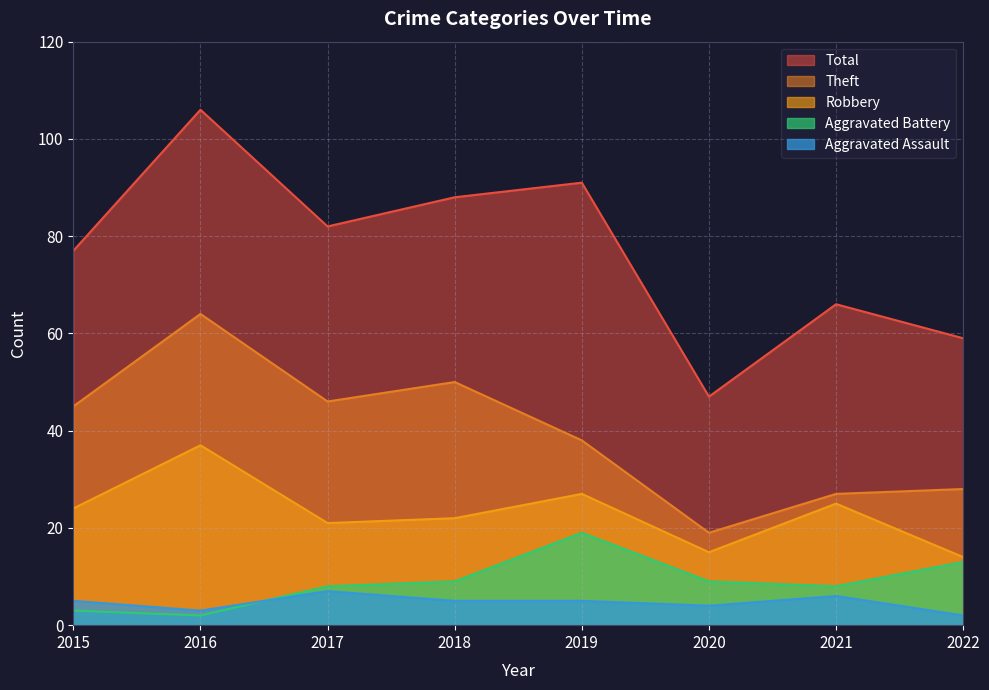

Which has a higher value, 2022 or 2019?

2019